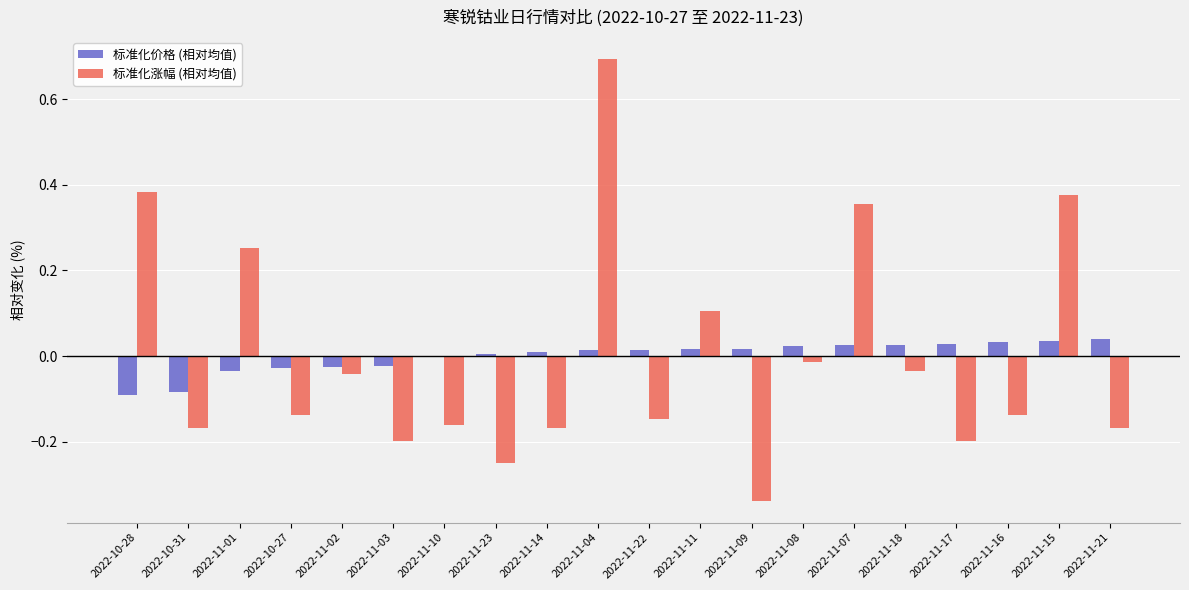

Is the value of 标准化涨幅 (相对均值) at 2022-11-02 greater than the value of 标准化价格 (相对均值) at 2022-11-11?

No